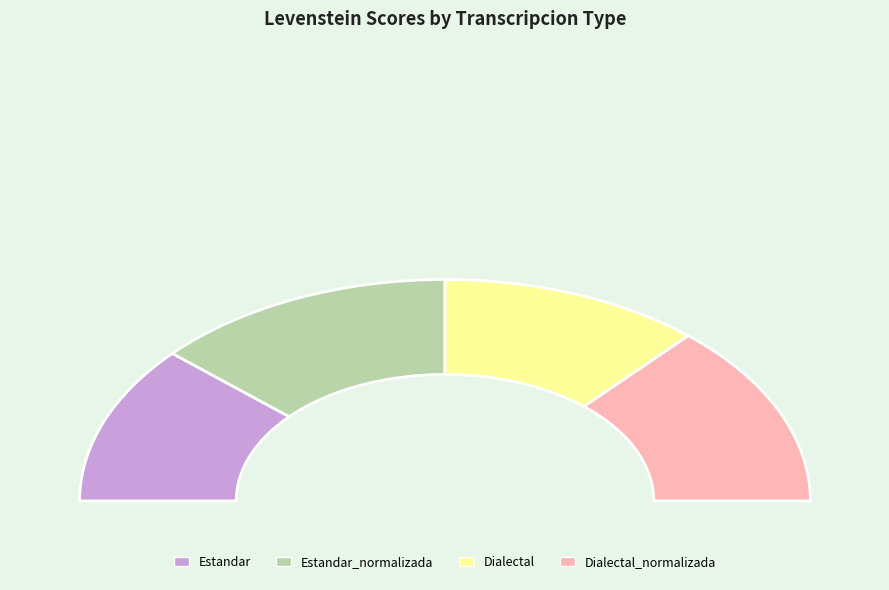

Which slice is the smallest?

Estandar